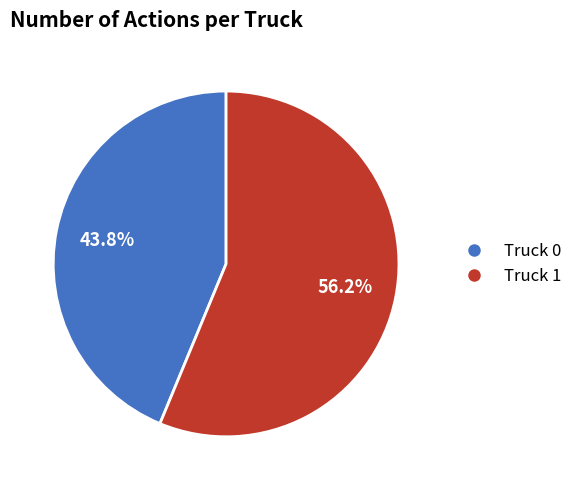

Approximately how many times larger is the value at Truck 1 compared to Truck 0?

1.3